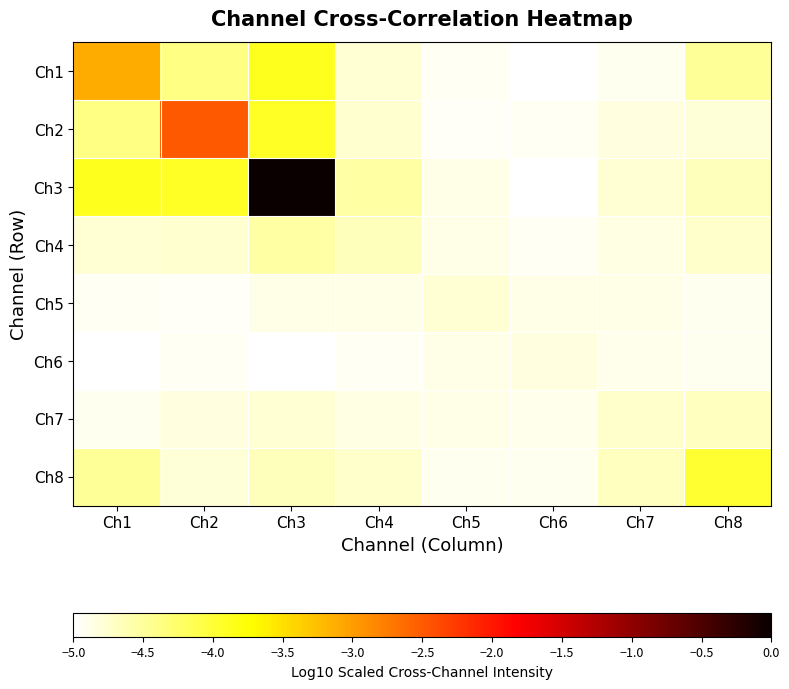

What is the spread (max minus min) of values at Ch3?

5.0